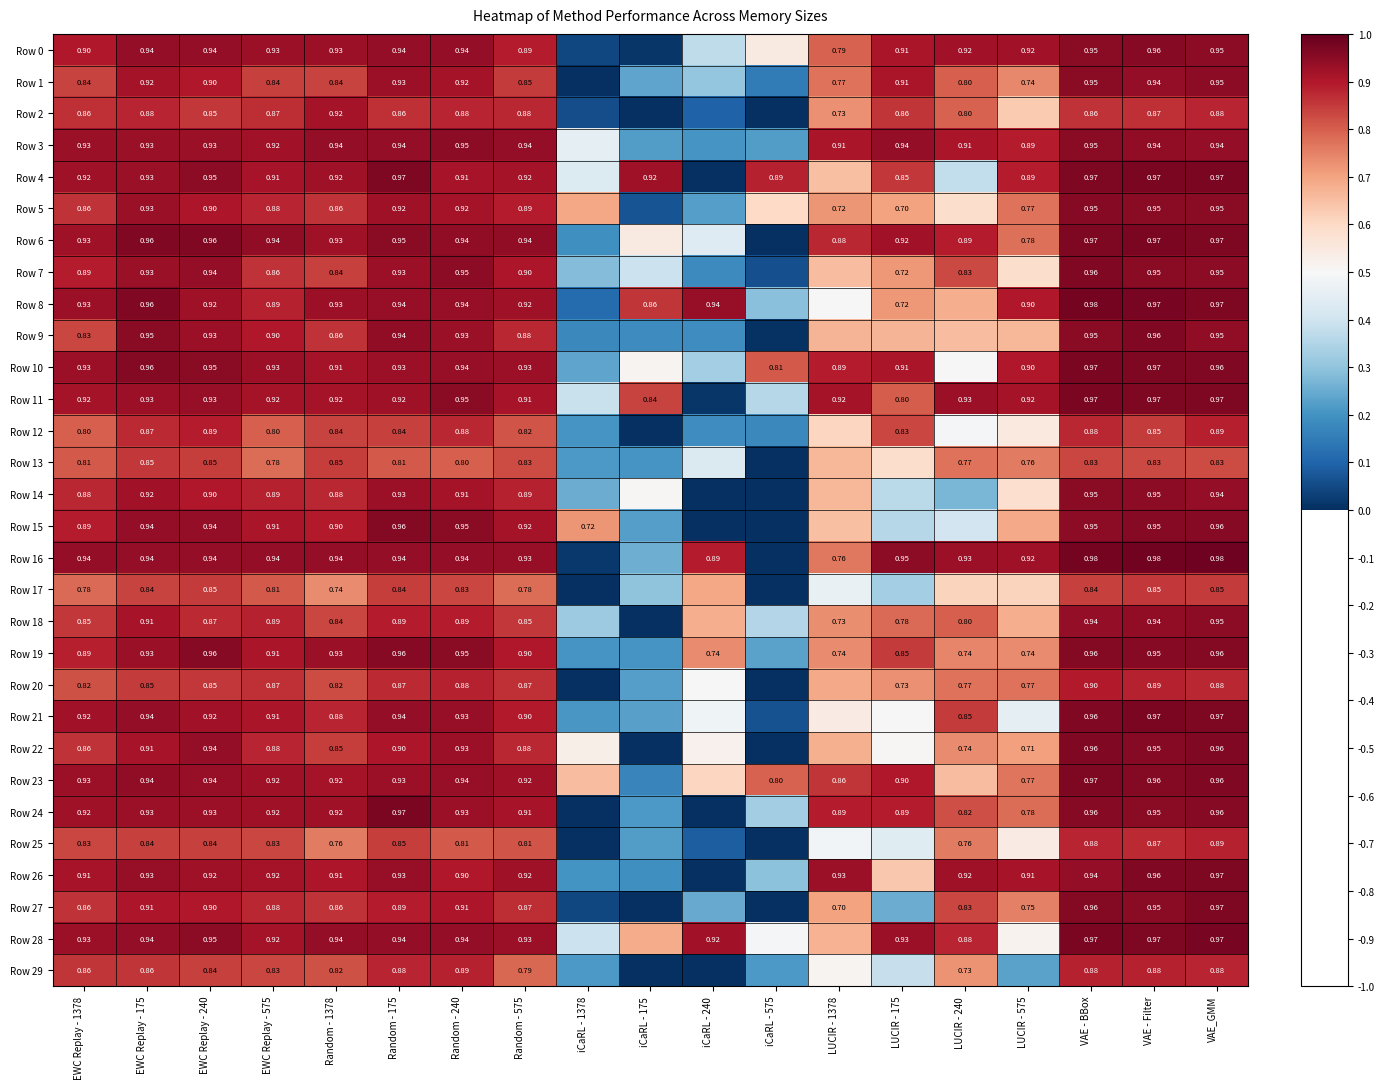

Is the value of Row 13 at LUCIR - 240 greater than the value of Row 0 at LUCIR - 575?

No